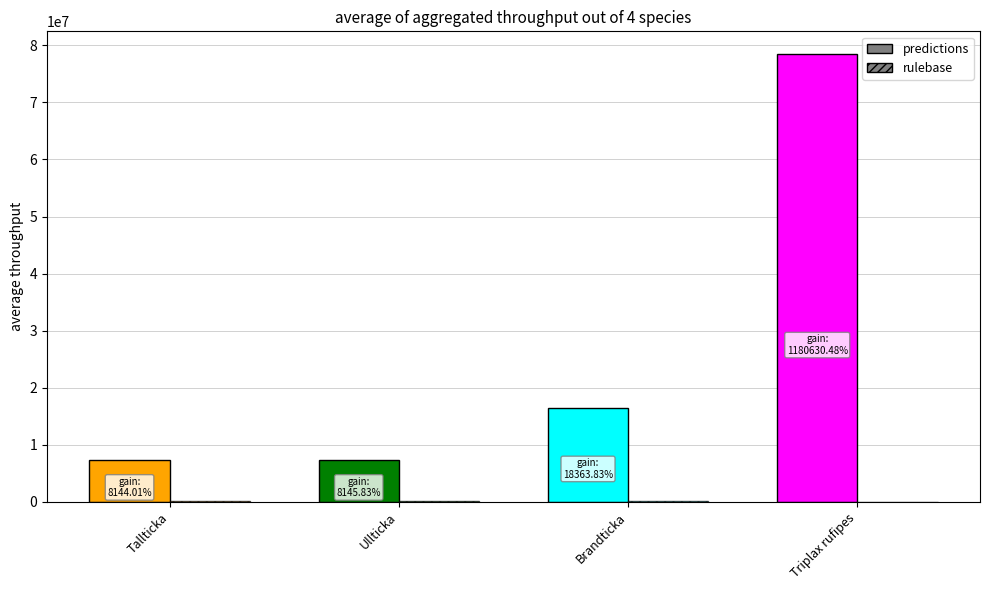

Reading left to right, list all the values displayed in this chart.

predictions: 7281719	7281718	16528369	78523733
rulebase: 89412	89392	90005	6651